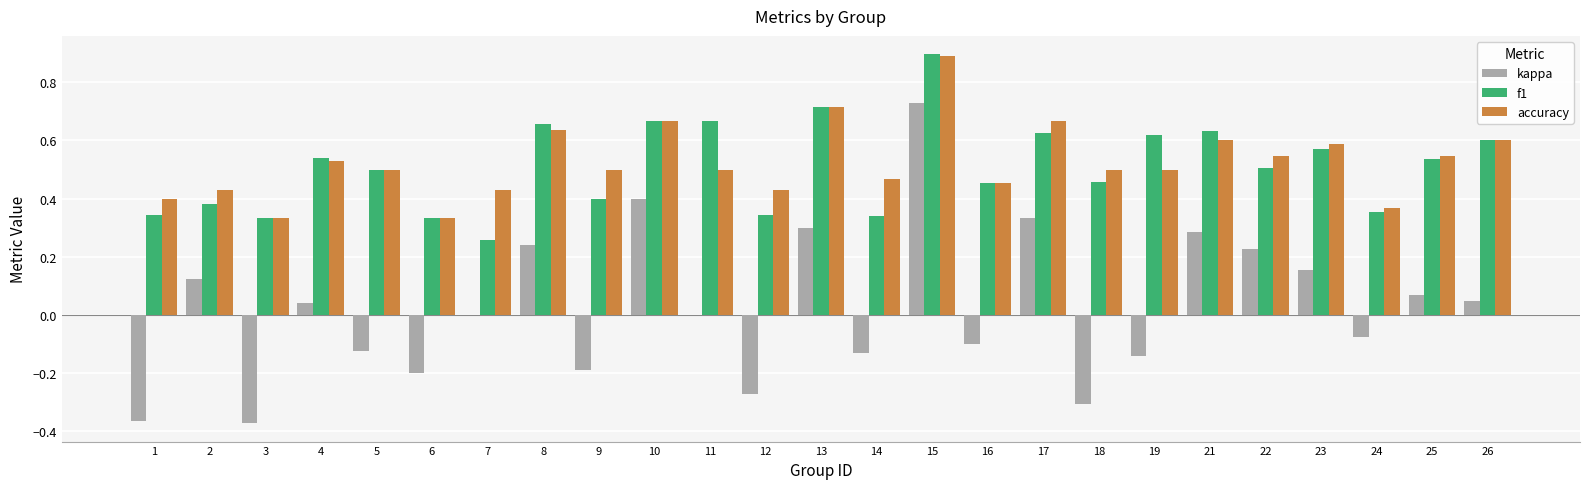

Is it true that kappa equals -0.1 at 16?

True